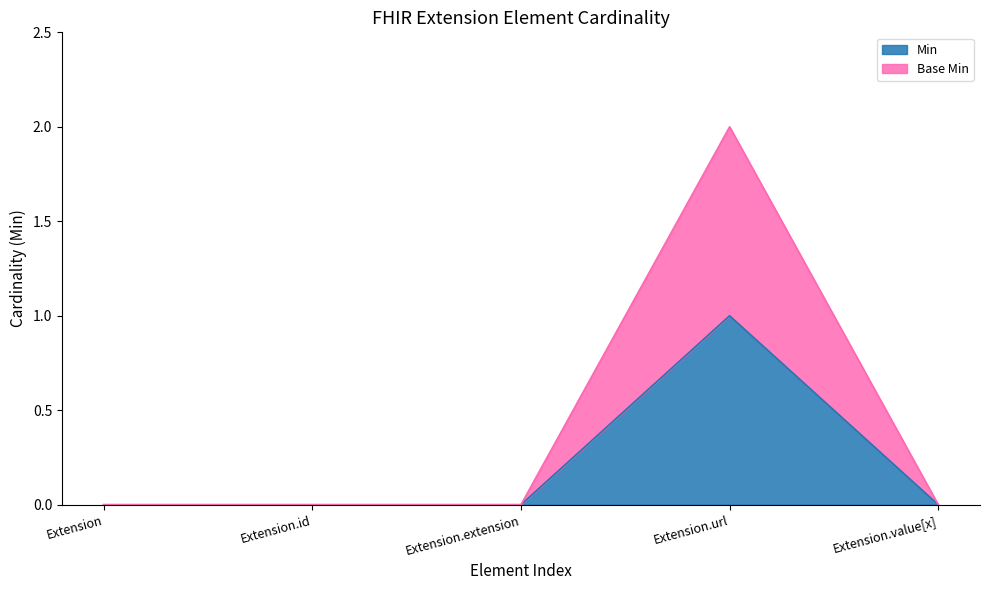

Reading left to right, extract all data points from this chart.

Min: 0	0	0	1	0
Base Min: 0	0	0	2	0